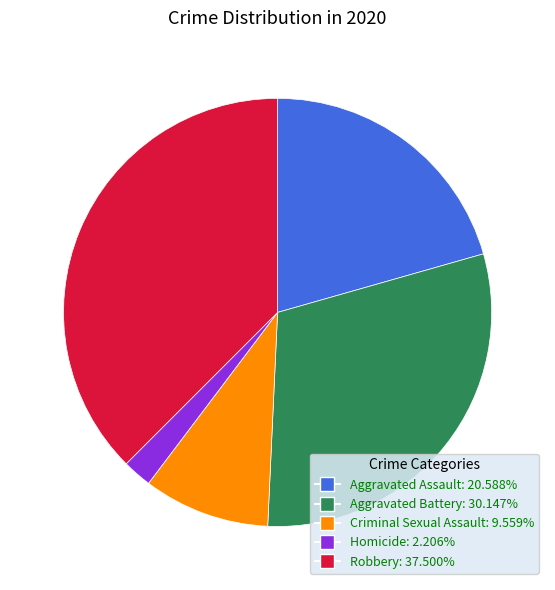

Does any single category account for the majority?

No